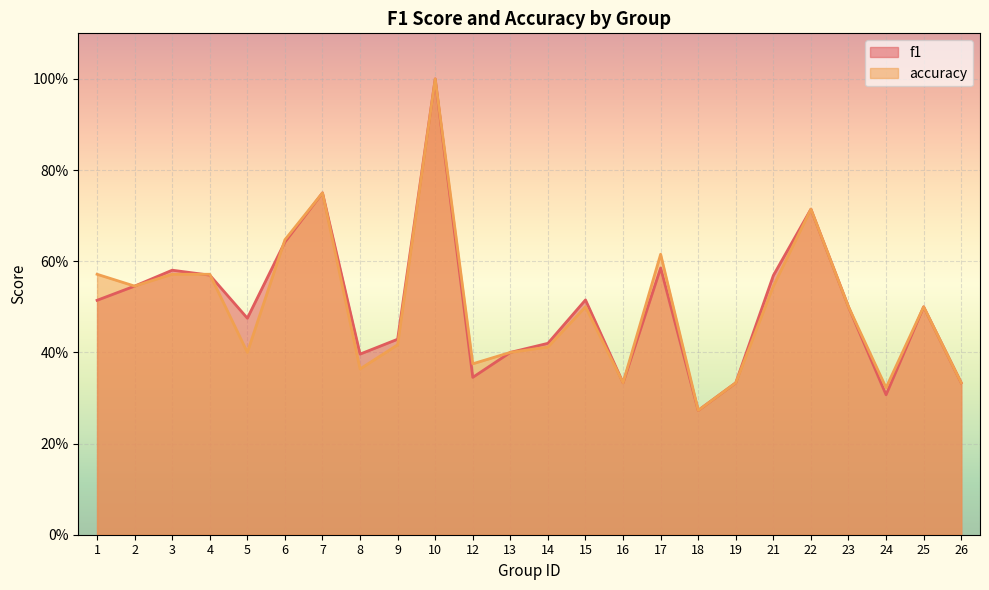

Which category has the lowest value in the f1 series?

18